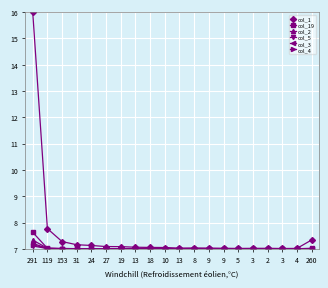

How many times do col_4 and col_19 cross each other?

2